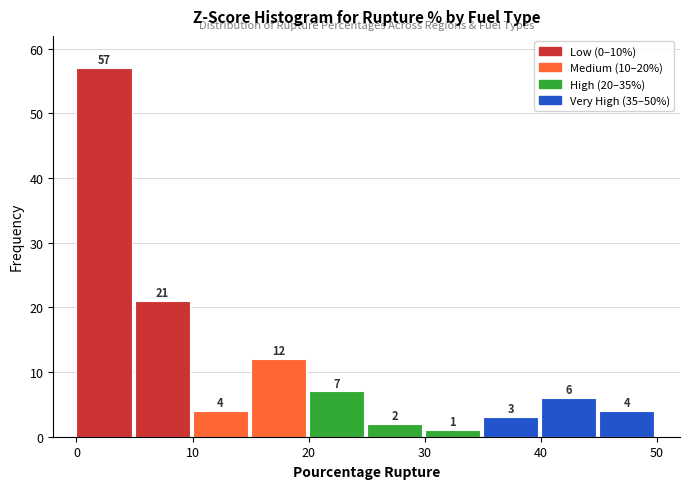

Which range on the x-axis has the tallest bar?

0 to 5